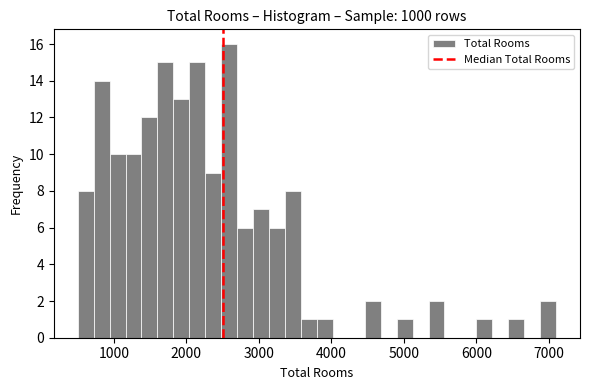

Read against the x-axis, roughly where is the centre of the tallest bar?

2600